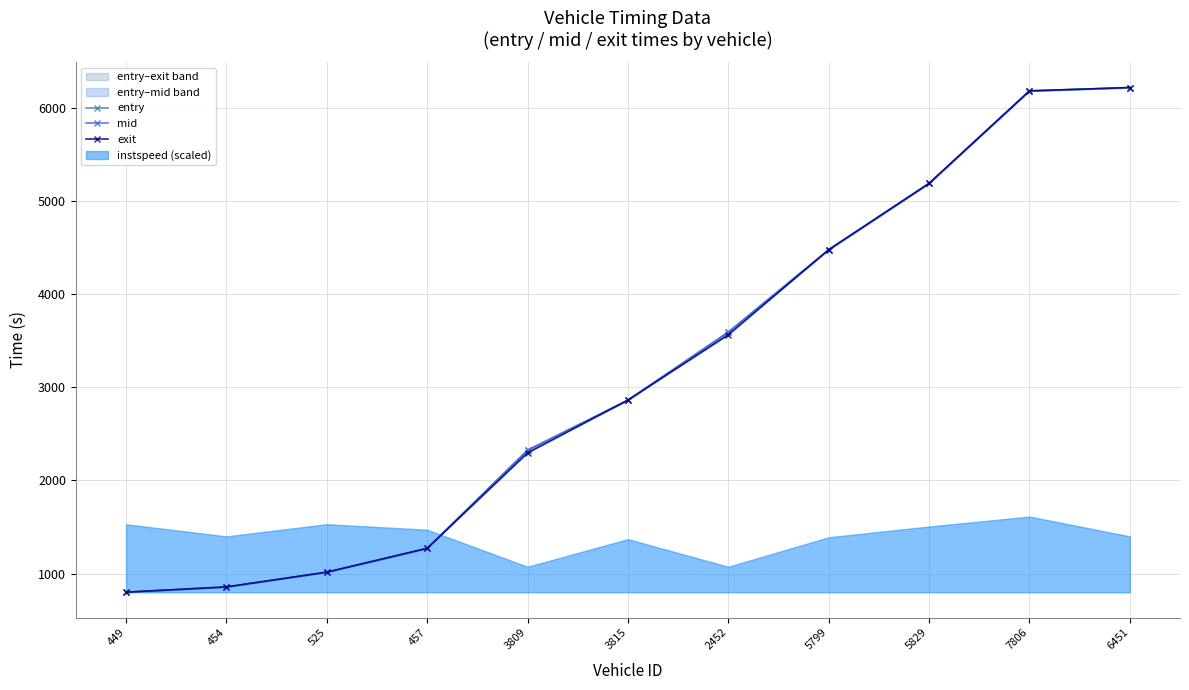

At which category is the sum across all series the highest?

6451